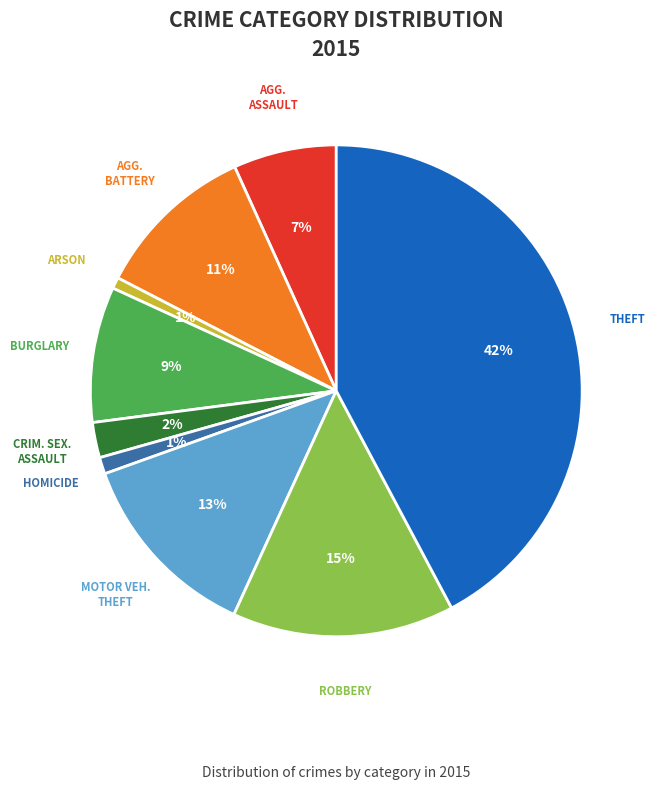

To the nearest percent, what is the average slice percentage?

11%